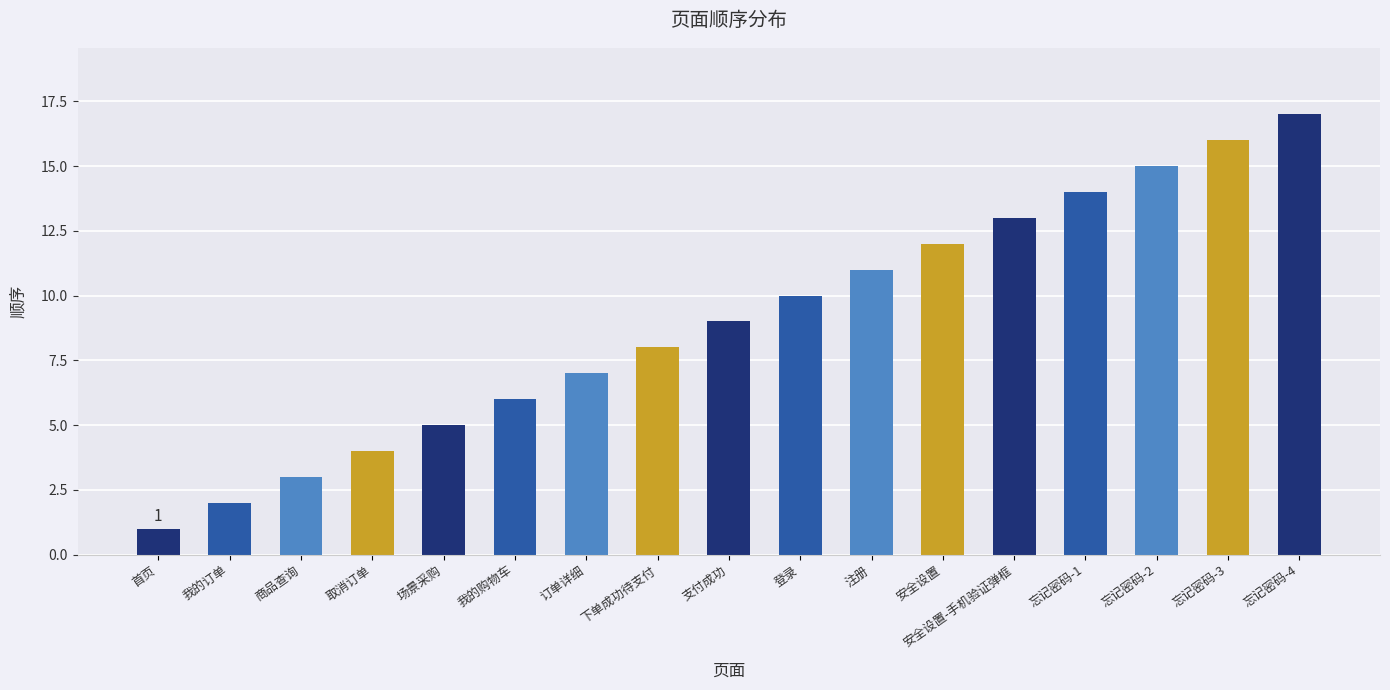

Rank the categories by value from lowest to highest.

首页, 我的订单, 商品查询, 取消订单, 场景采购, 我的购物车, 订单详细, 下单成功待支付, 支付成功, 登录, 注册, 安全设置, 安全设置-手机验证弹框, 忘记密码-1, 忘记密码-2, 忘记密码-3, 忘记密码-4